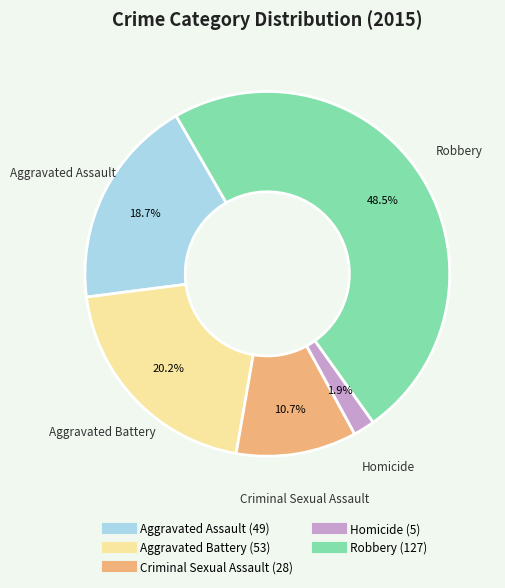

How many segments does this pie chart have?

5